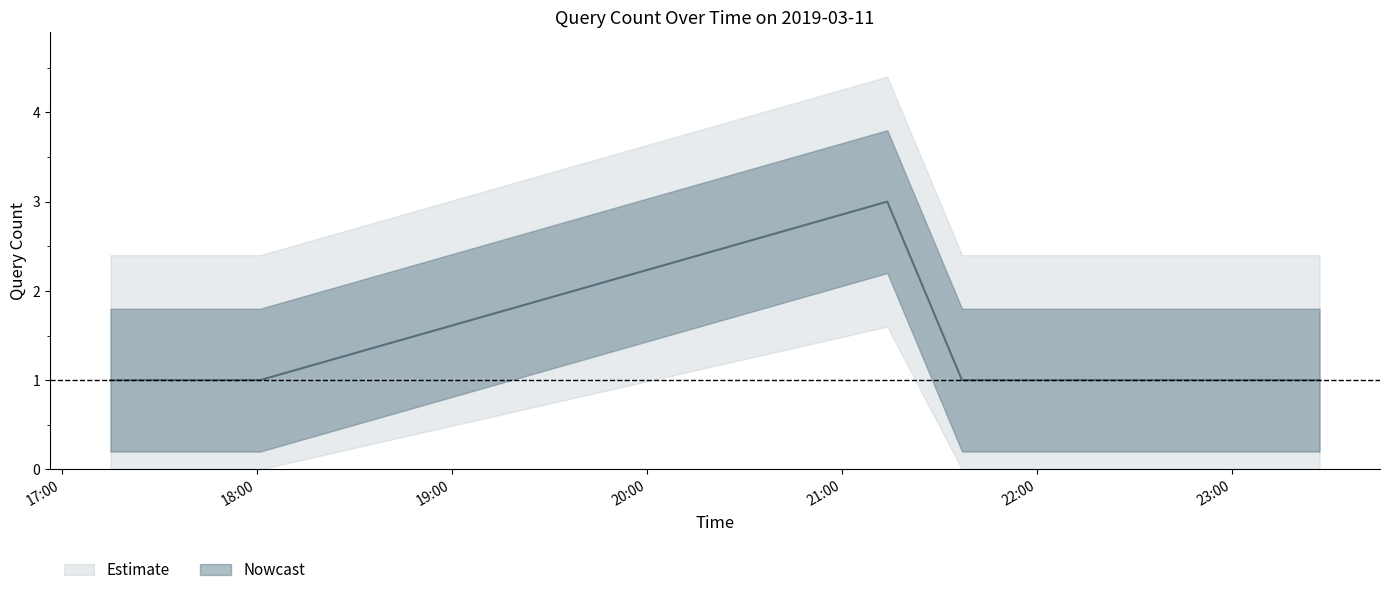

True or false: there are more than 0 points higher than both neighbors.

True